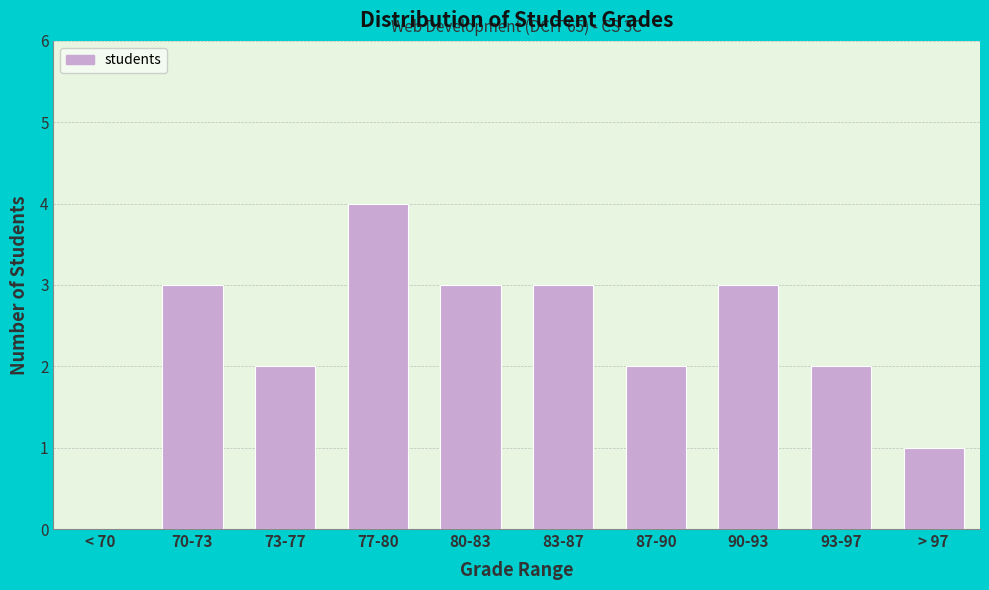

Reading right to left, list all the values displayed in this chart.

> 97=1	93-97=2	90-93=3	87-90=2	83-87=3	80-83=3	77-80=4	73-77=2	70-73=3	< 70=0